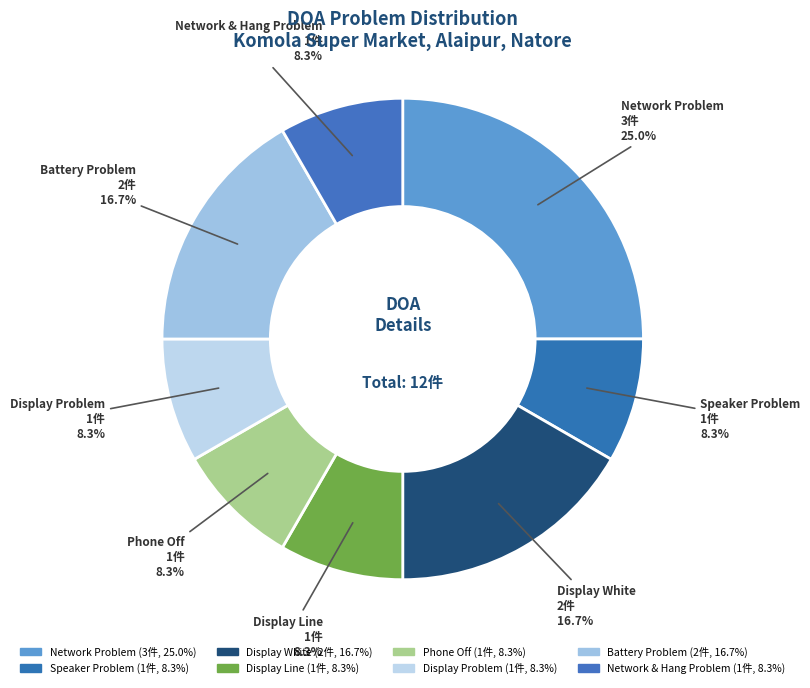

Count the number of slices in the pie.

8